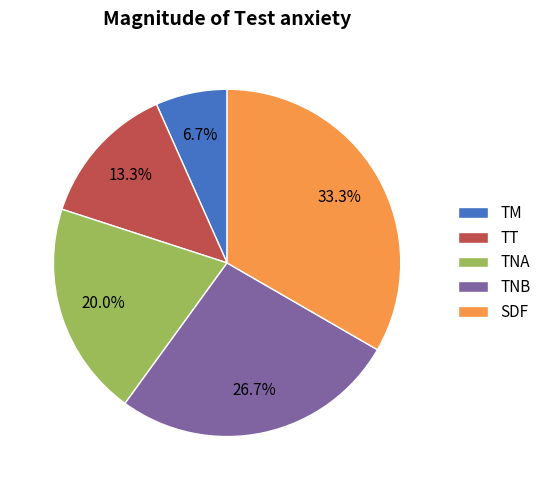

To the nearest percent, what percentage of the pie is TM?

7%